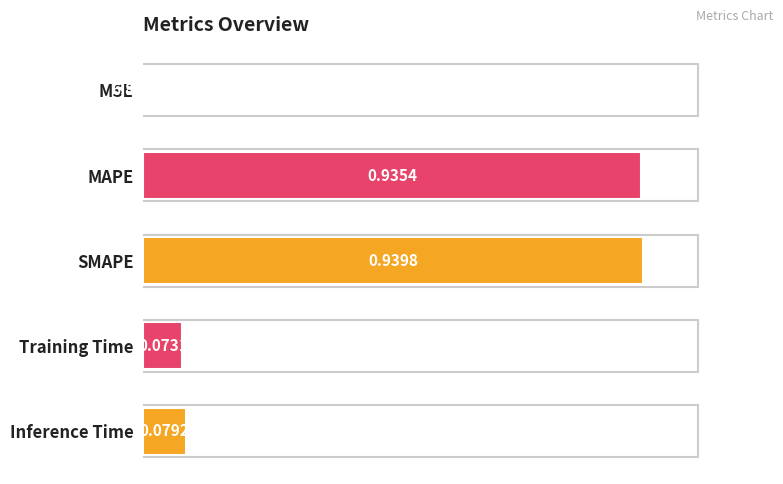

What is the sum of all values?

2.2